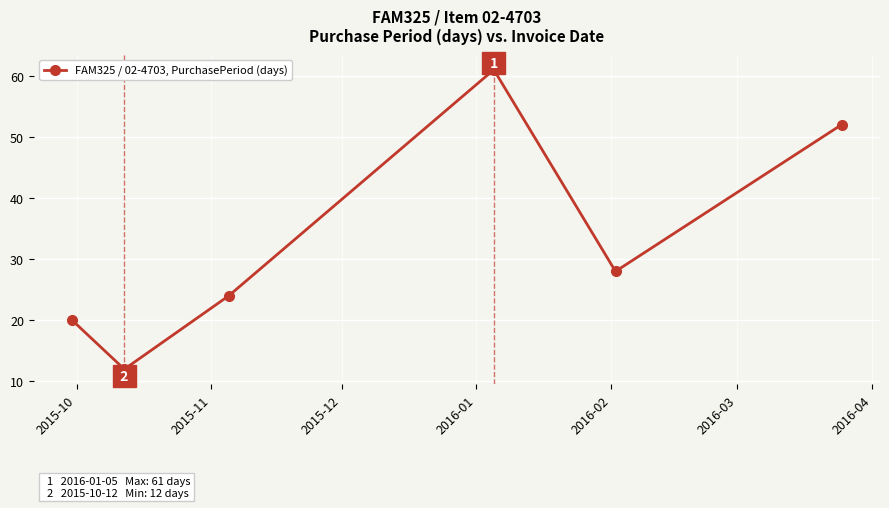

How many interior local peaks (higher than both neighbors) does the data have?

1